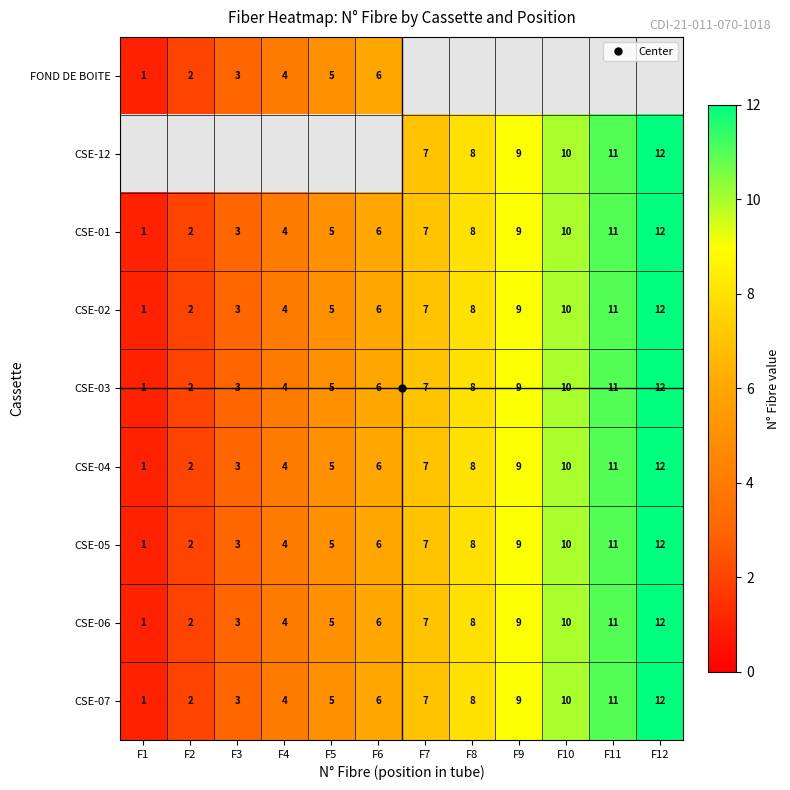

At which category does the chart reach its minimum across all series?

F1